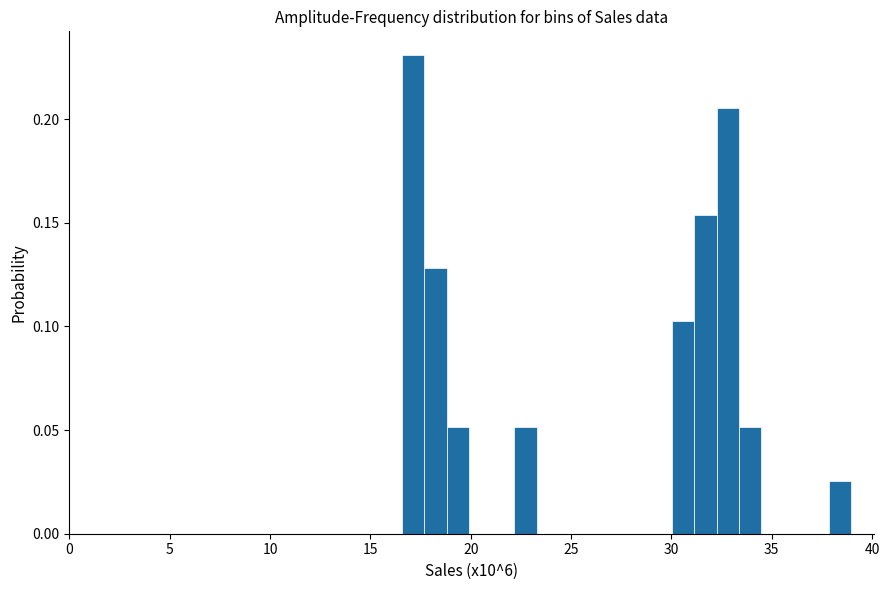

Read against the x-axis, roughly where is the centre of the tallest bar?

17.0